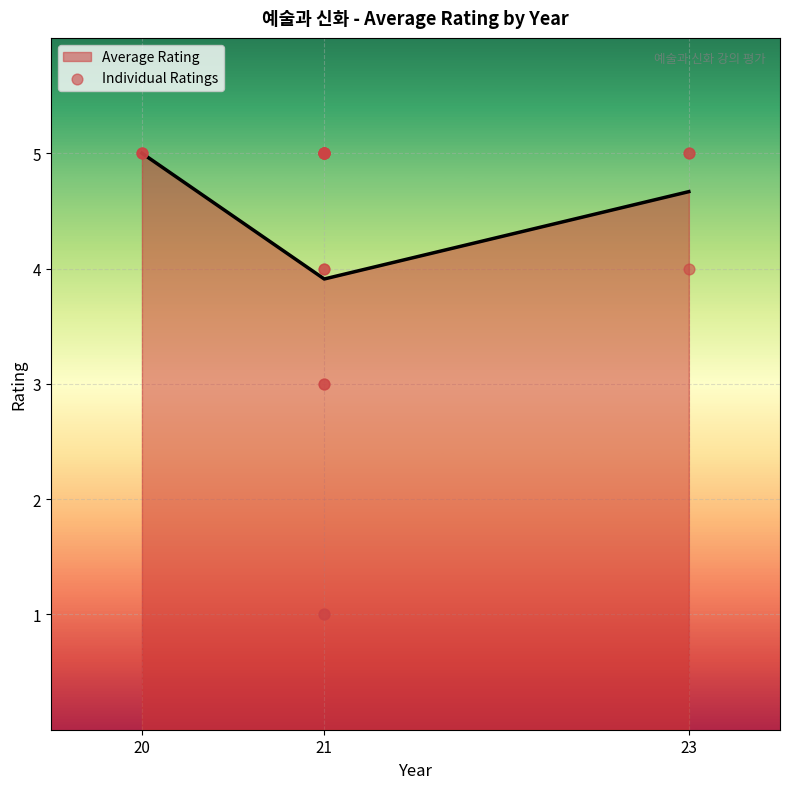

At which label is Average Rating closest to 4?

21